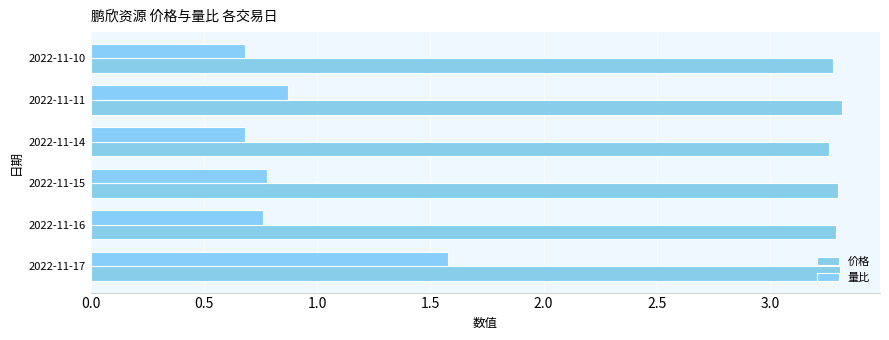

How many series are shown in this chart?

2